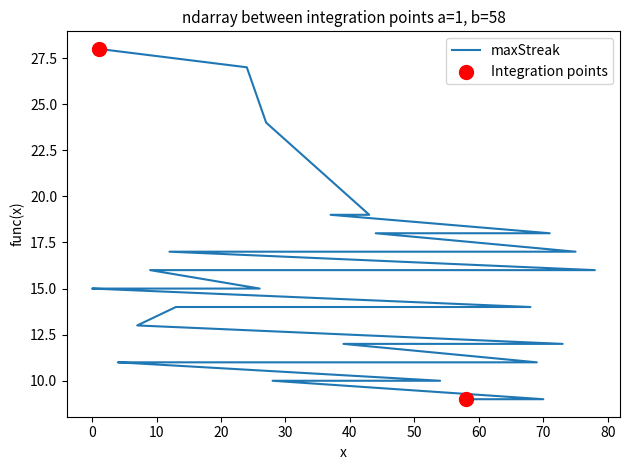

Which has a higher value, 9 or 38?

9